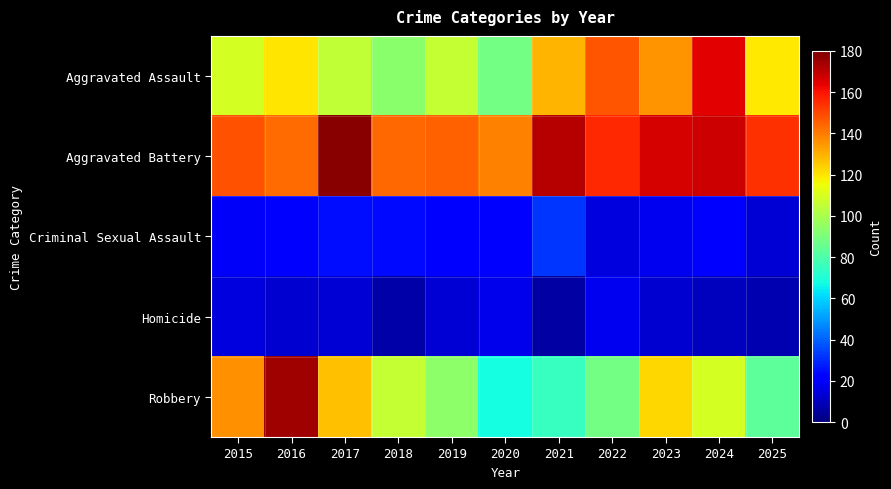

What is the total value across all series at 2018?

374